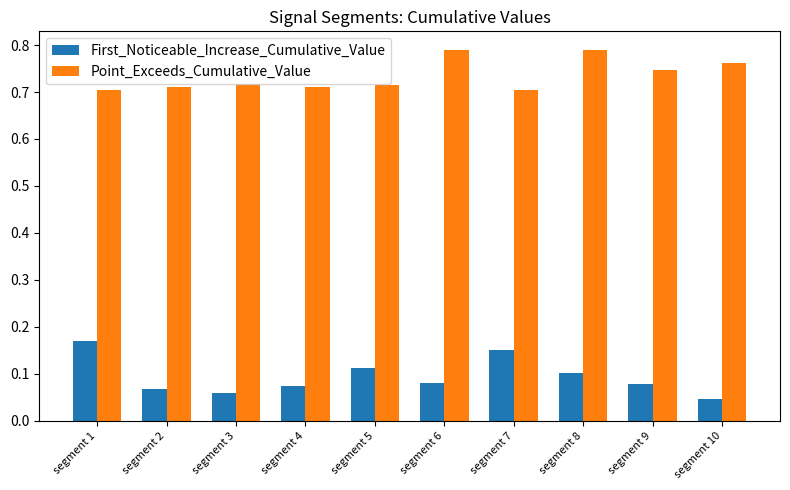

The First_Noticeable_Increase_Cumulative_Value series shows 0.0 at segment 7. True or false?

False